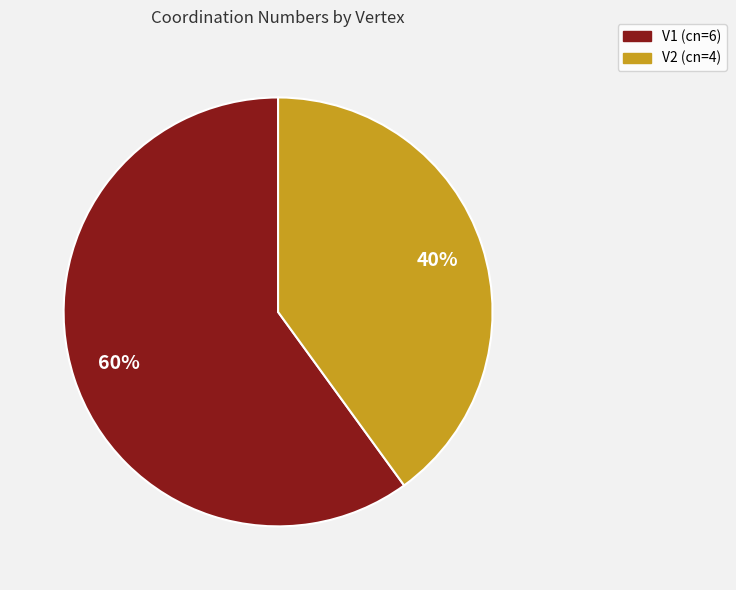

To the nearest percent, what is the combined percentage of V1 and V2?

100%